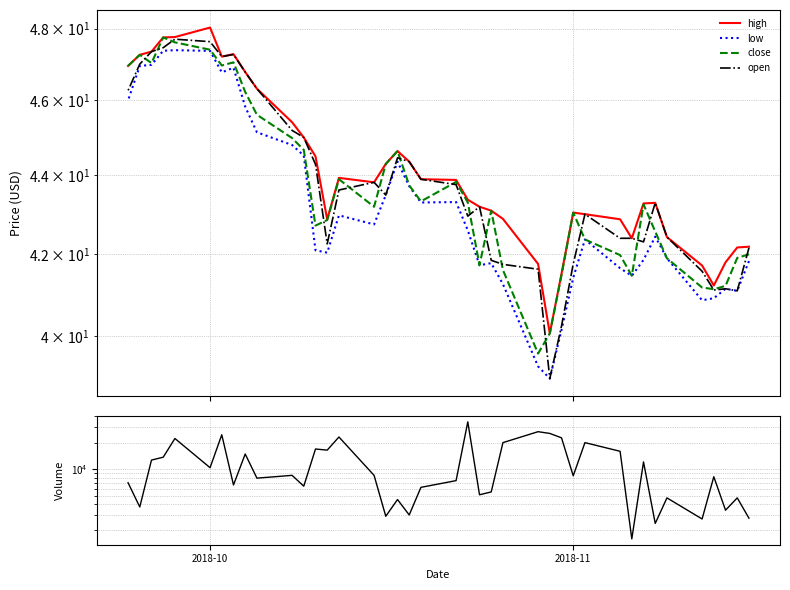

How many lines are shown in the chart?

5